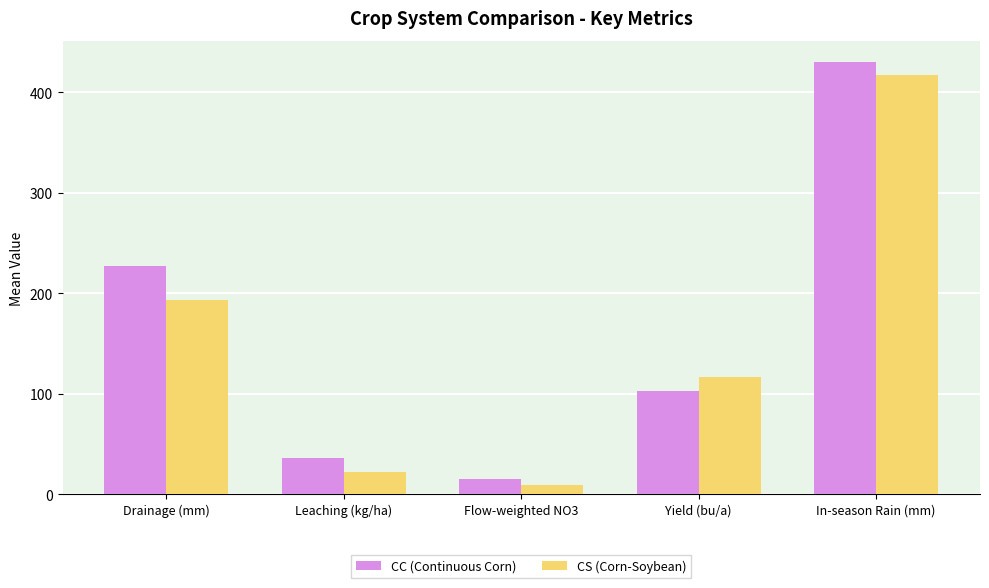

What is the spread (max minus min) of values at Leaching (kg/ha)?

13.6